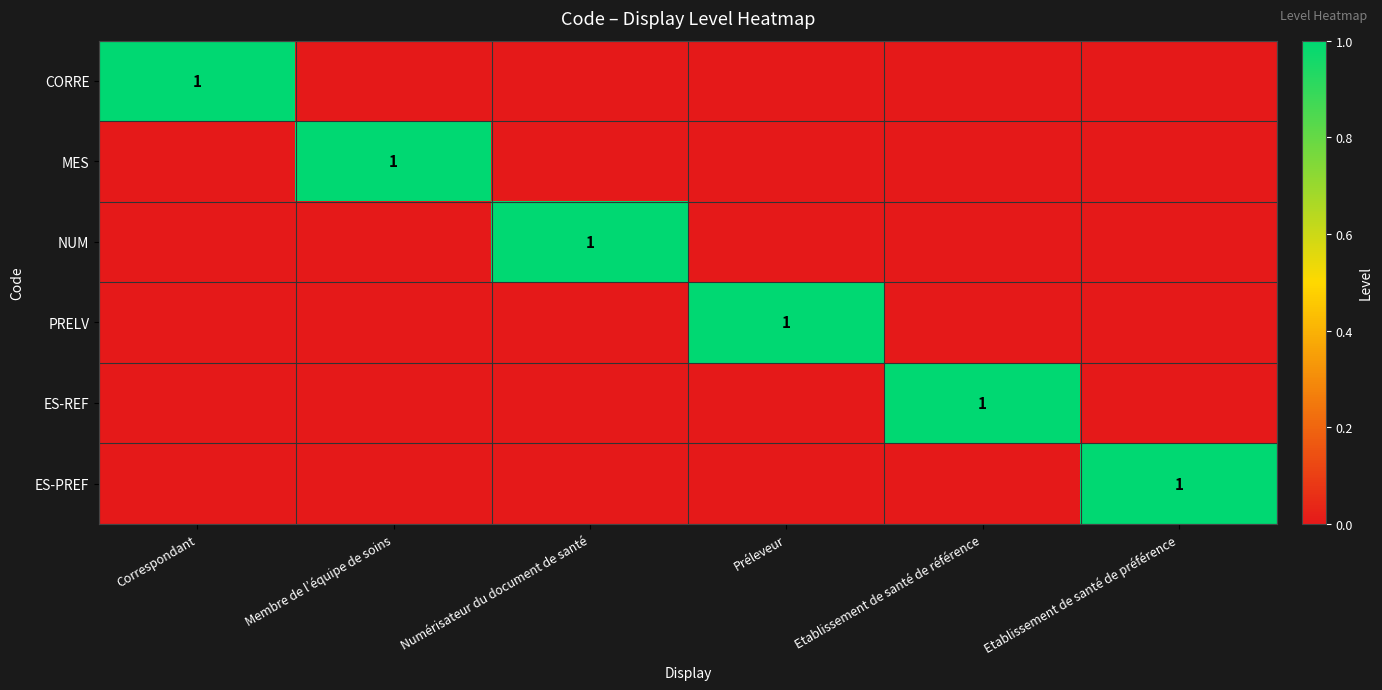

Which category has the lowest value in the ES-REF series?

Correspondant